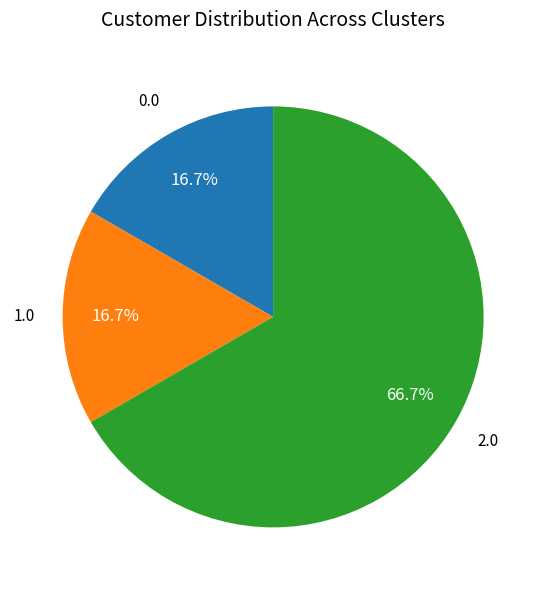

Is there a majority slice in this chart?

Yes